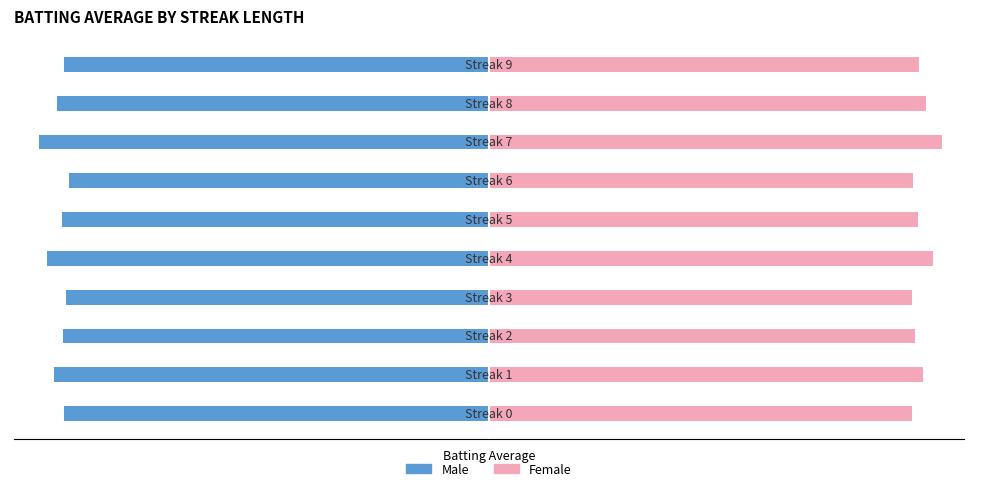

True or false: Female has a value of 0.3 at 1.

True